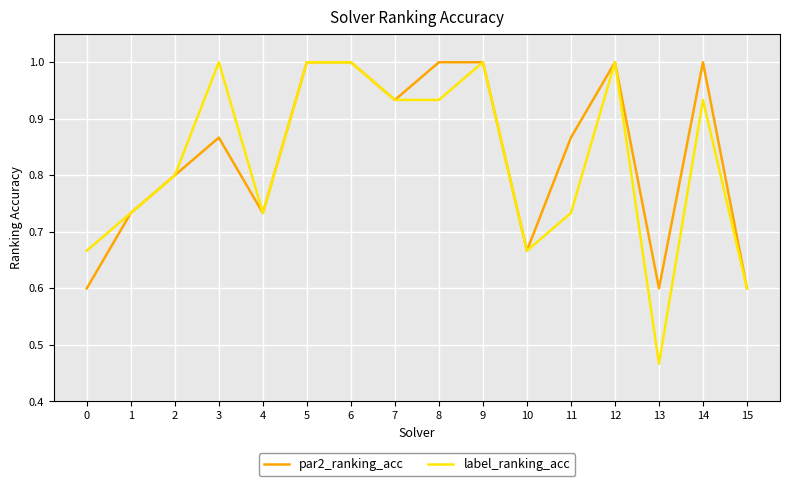

True or false: par2_ranking_acc has a value of 1.2 at 4.

False